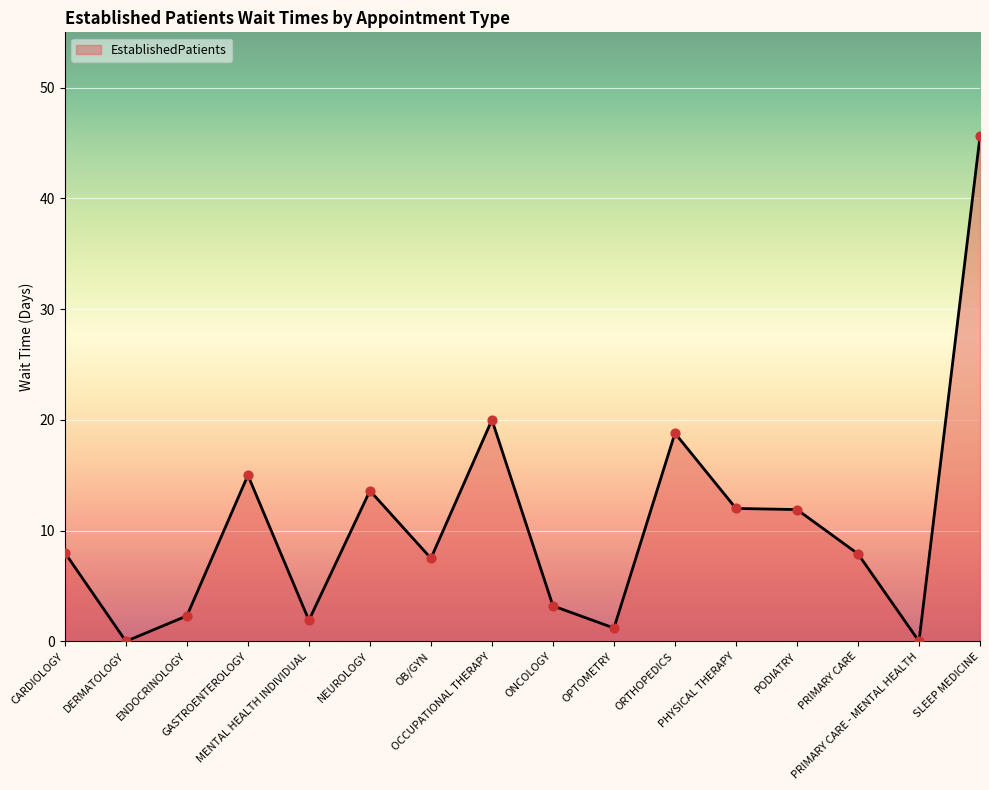

What is the change in value from ONCOLOGY to PODIATRY?

+8.7